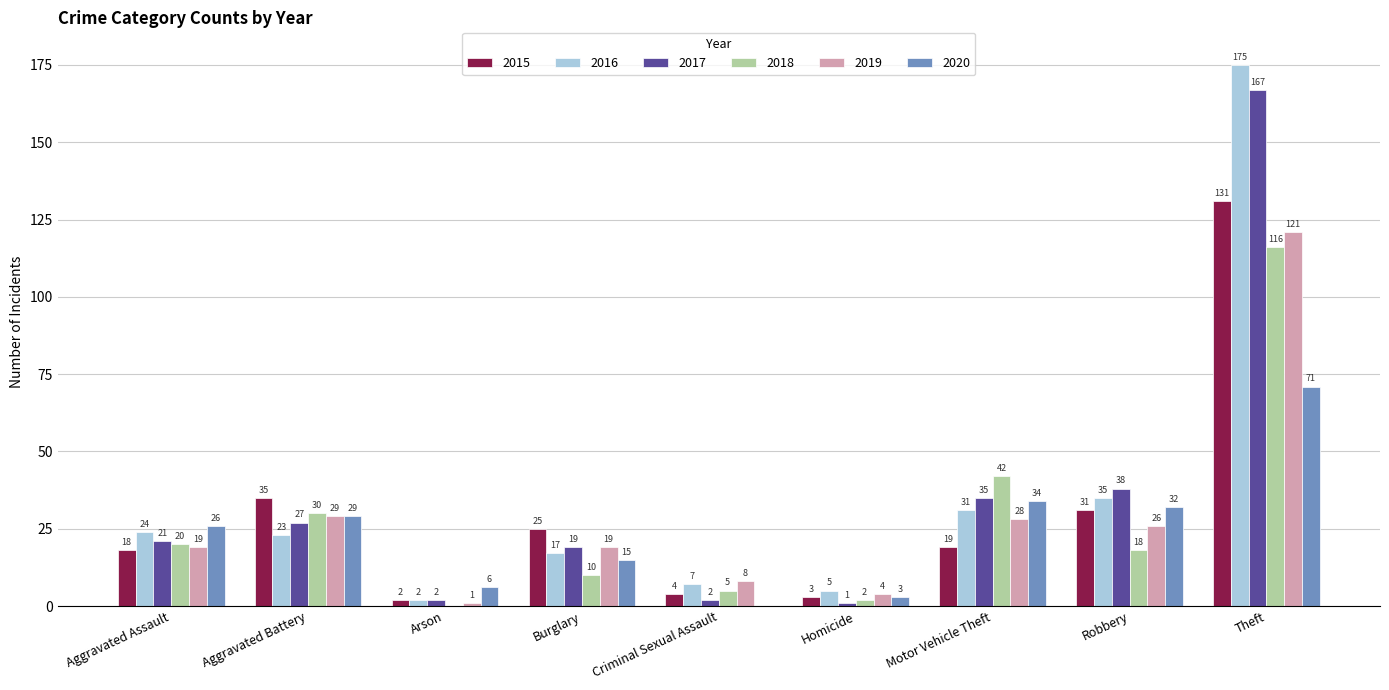

The value of 2019 at Homicide is 4. True or false?

True